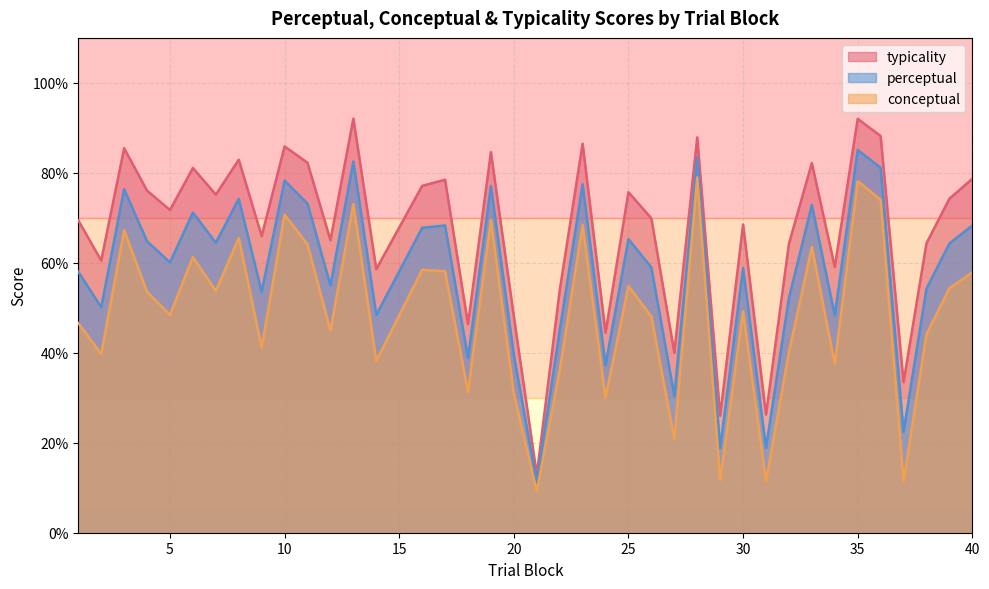

True or false: conceptual has a value of 46.6 at 1.

True